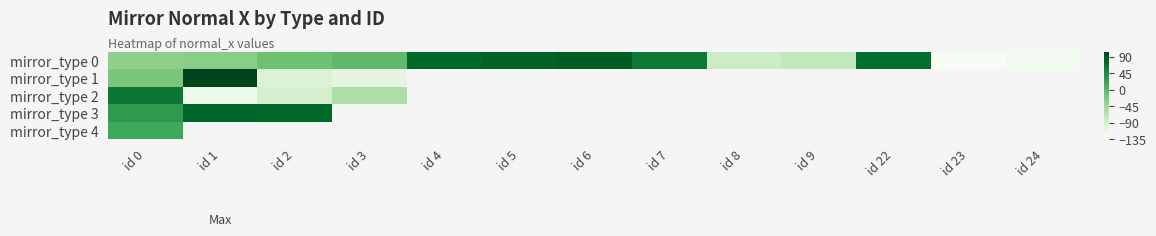

List the series in order of their peak value, lowest first.

mirror_type 4, mirror_type 2, mirror_type 3, mirror_type 0, mirror_type 1